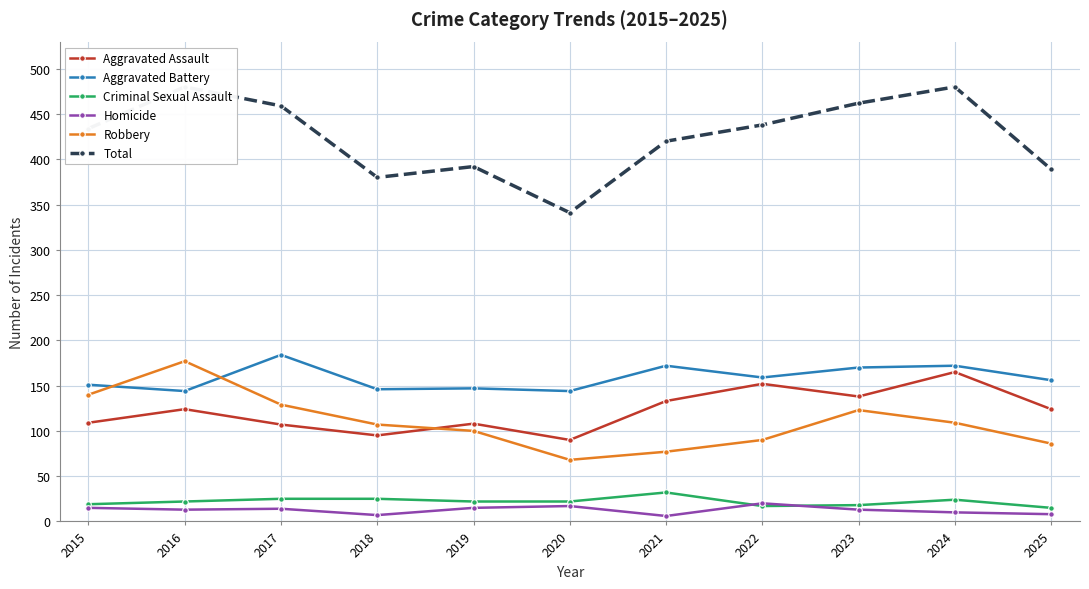

What is the value of the Aggravated Assault point at the 5th from the left?

108